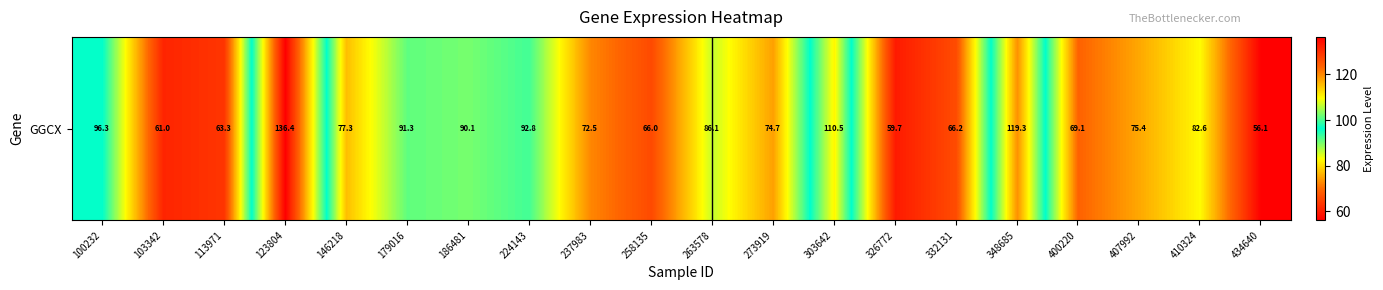

What is the difference between the second highest and minimum values?

63.1